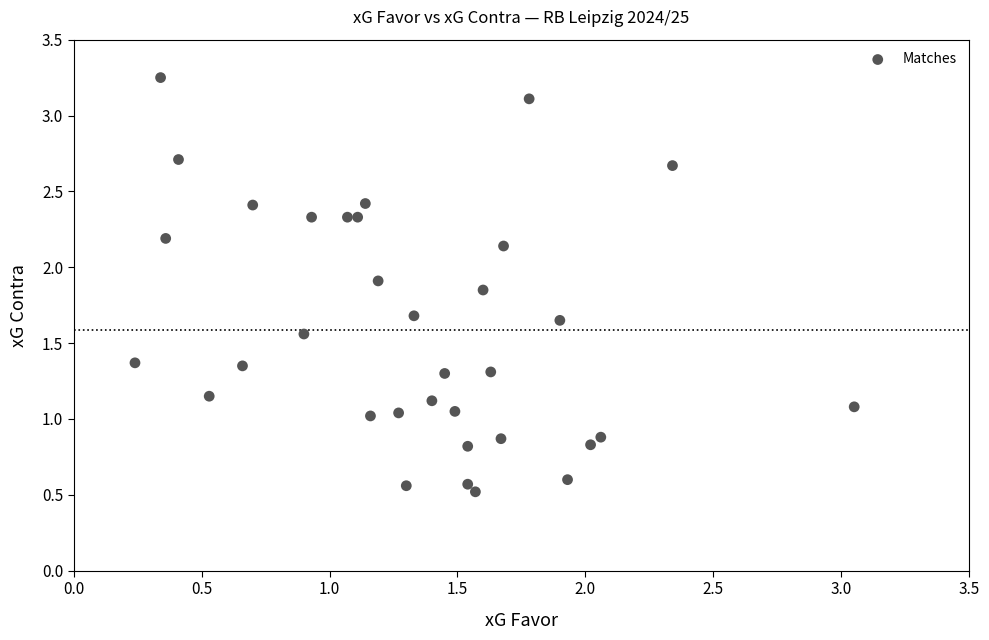

What is the range of X values (max minus min)?

2.8